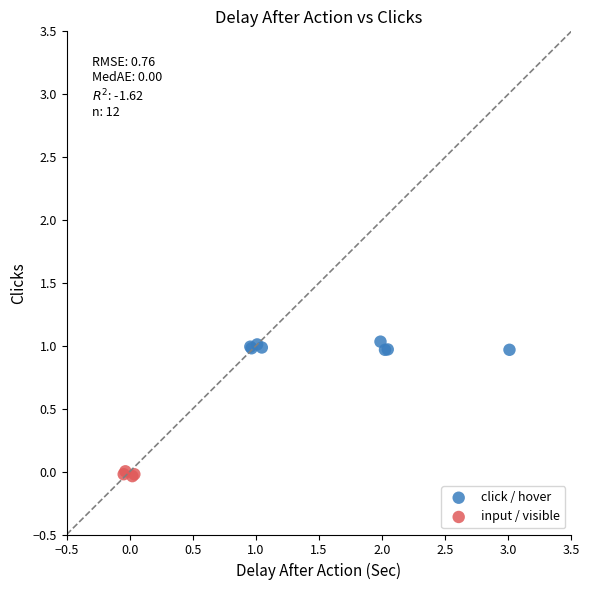

Which series has the widest spread of Y values?

click / hover